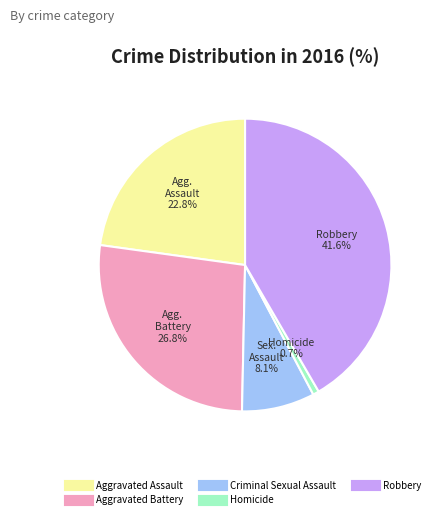

To the nearest percent, what portion does Criminal Sexual Assault represent?

8%